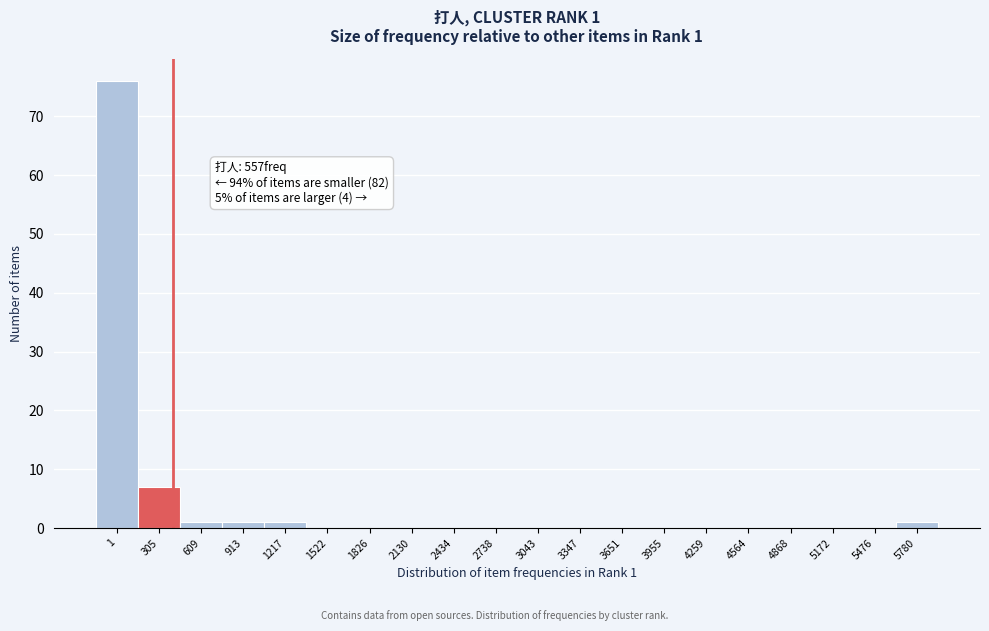

Reading left to right, extract all data points from this chart.

1=76	305=7	609=1	913=1	1217=1	1522=0	1826=0	2130=0	2434=0	2738=0	3043=0	3347=0	3651=0	3955=0	4259=0	4564=0	4868=0	5172=0	5476=0	5780=1